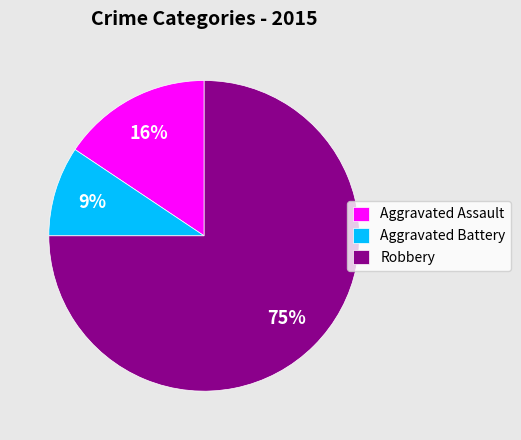

Which category has the smallest portion of the pie?

Aggravated Battery